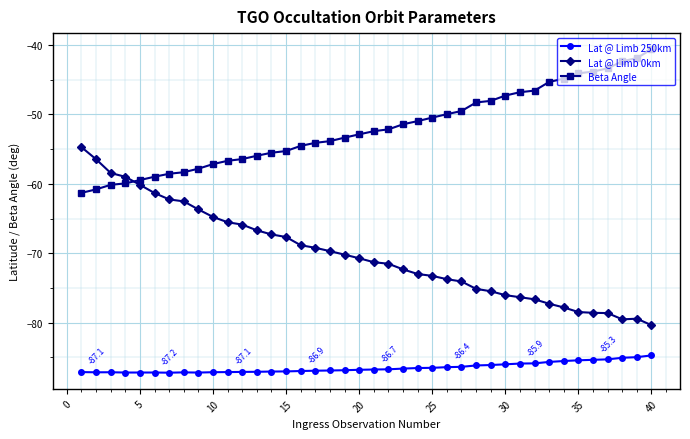

How many lines are shown in the chart?

3